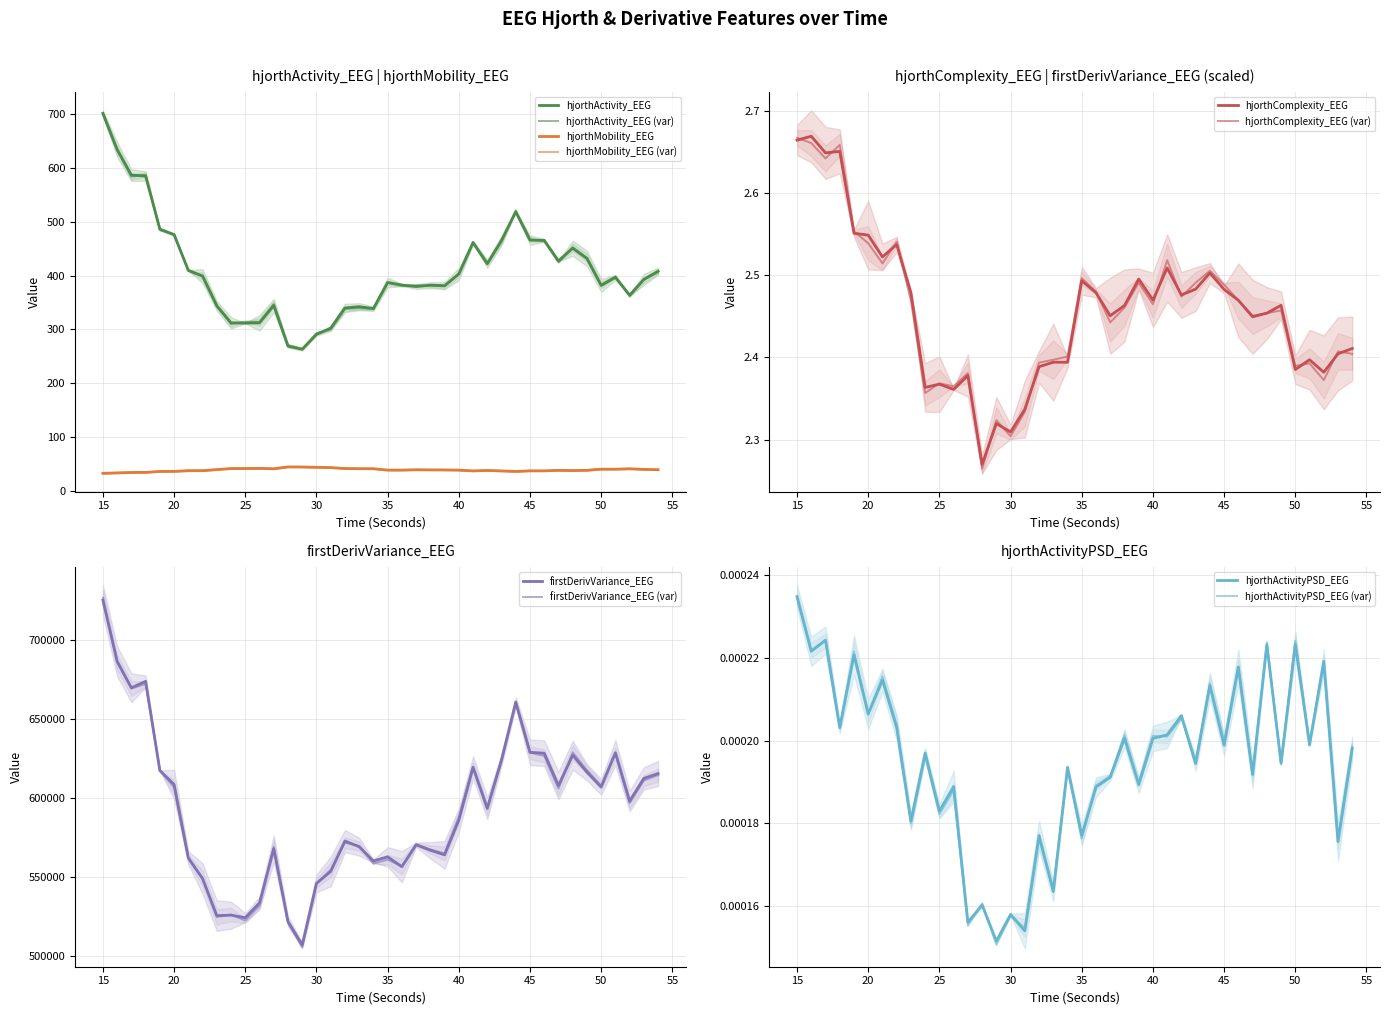

How many data points in hjorthActivity_EEG are above 396?

20